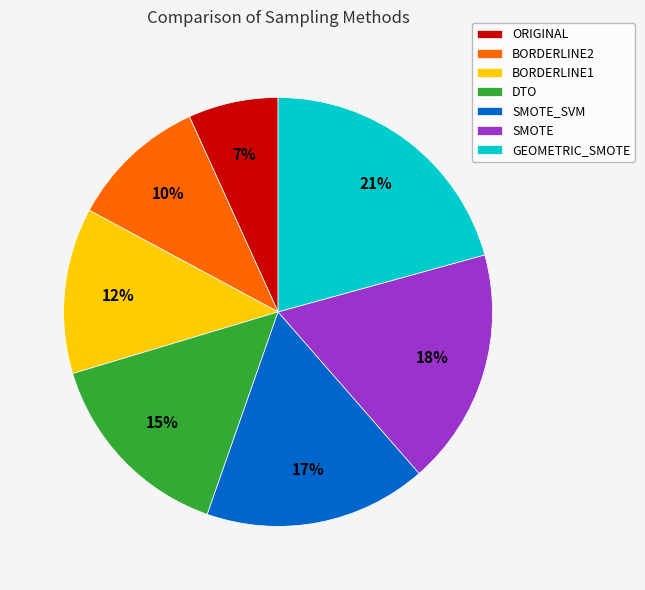

Rank the categories by value from highest to lowest.

GEOMETRIC_SMOTE, SMOTE, SMOTE_SVM, DTO, BORDERLINE1, BORDERLINE2, ORIGINAL